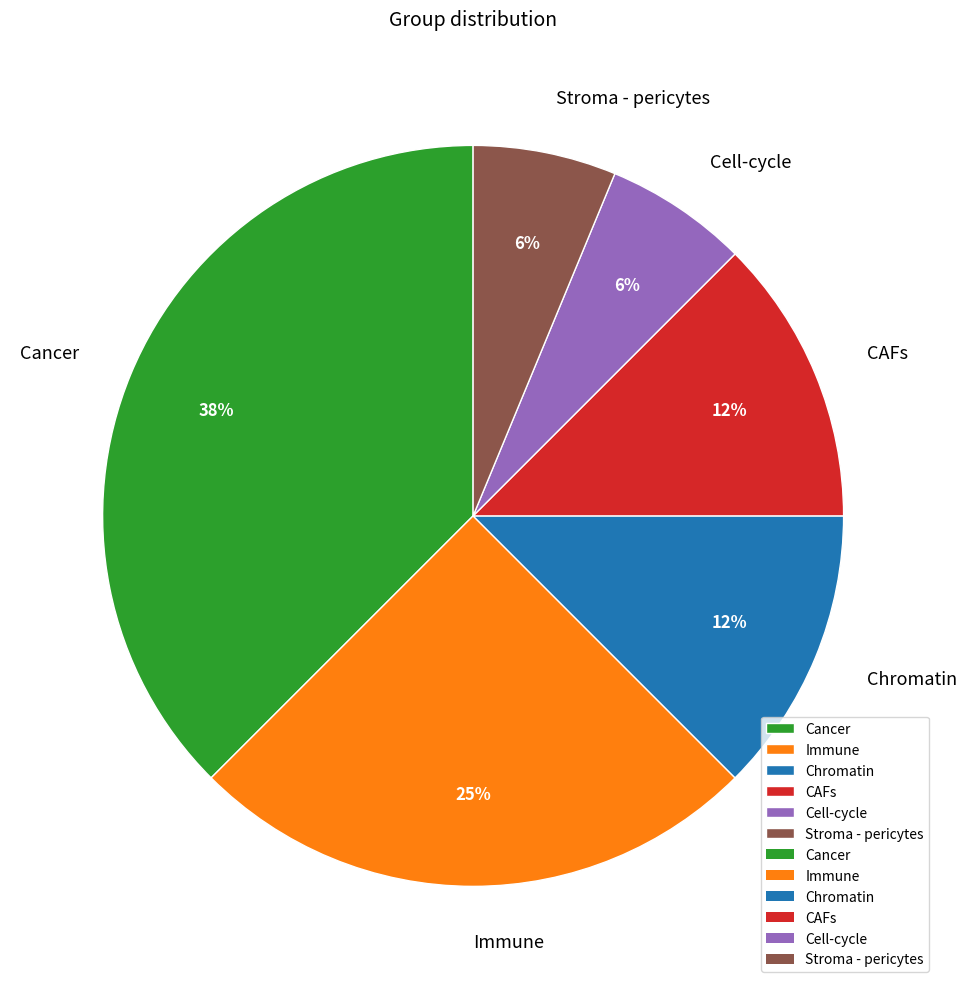

To the nearest percent, what is the average slice percentage?

17%